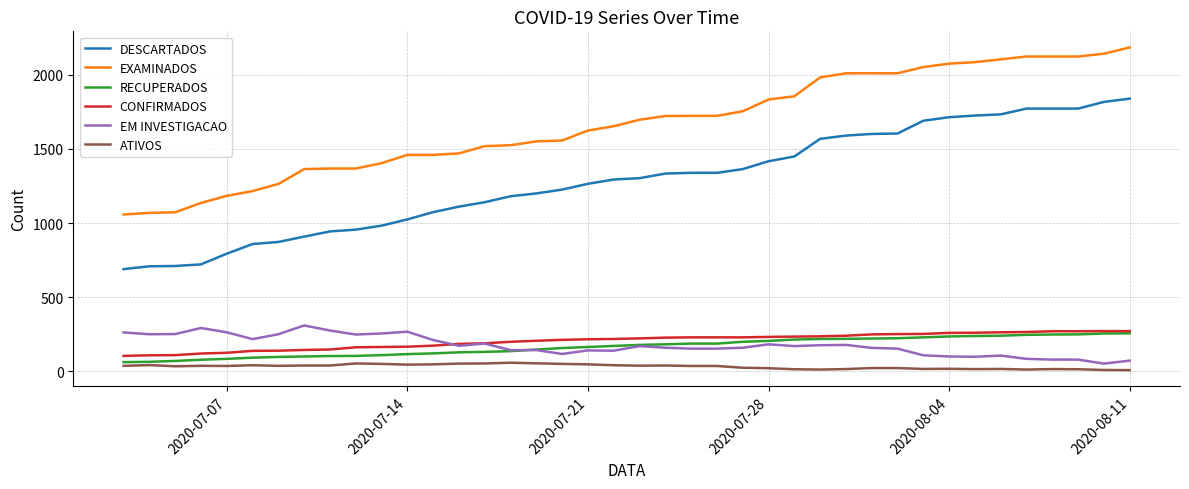

Which series has the largest total across all categories?

EXAMINADOS